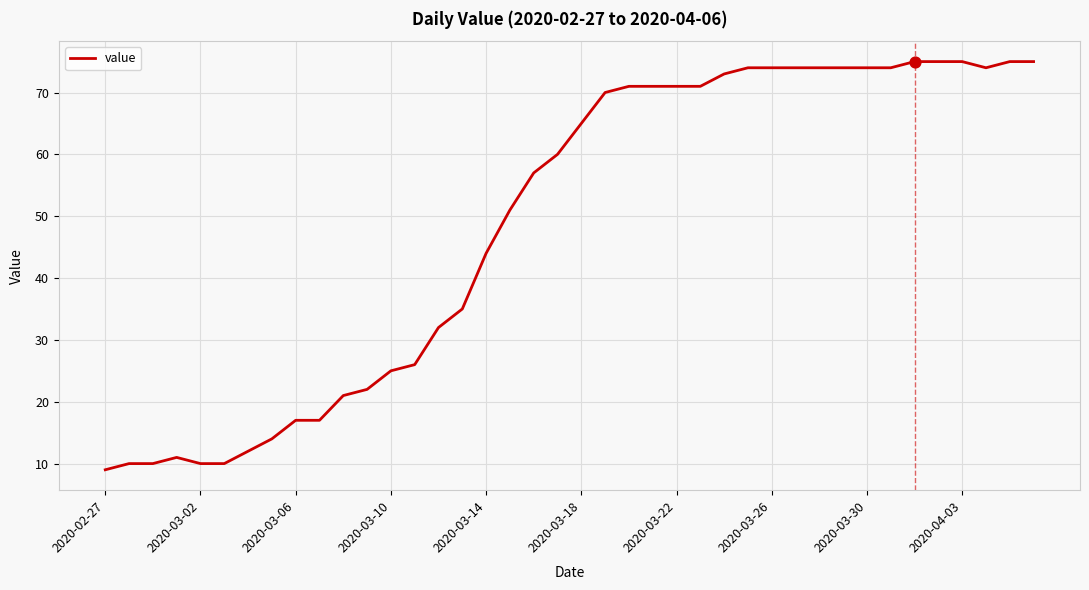

What is the maximum value shown in the chart?

75